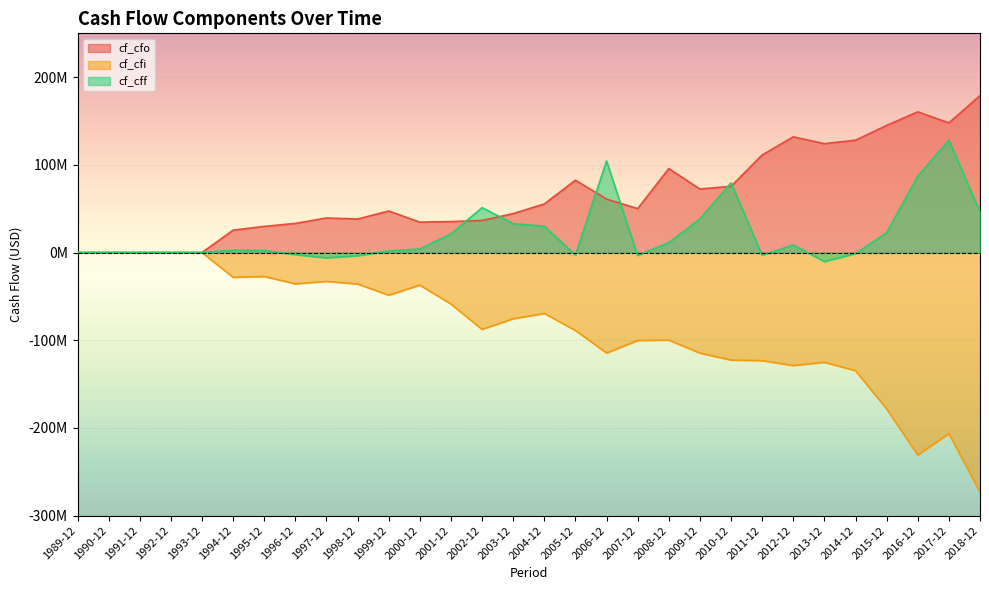

The value of cf_cff at 1992-12 is 0. True or false?

True